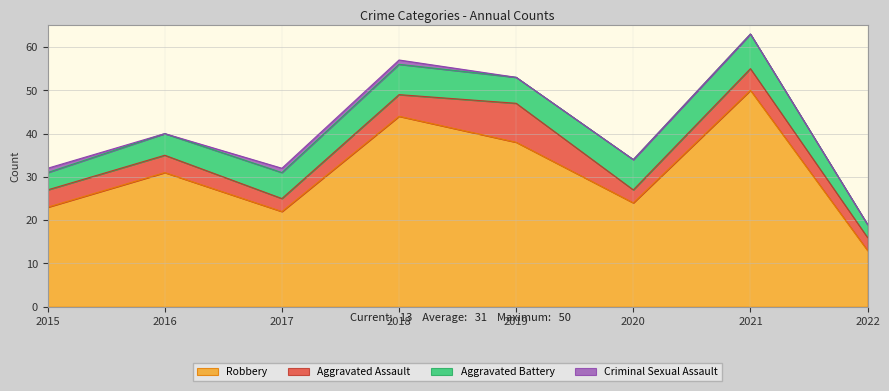

Rank the categories by Aggravated Assault value from lowest to highest.

2017, 2020, 2022, 2015, 2016, 2018, 2021, 2019